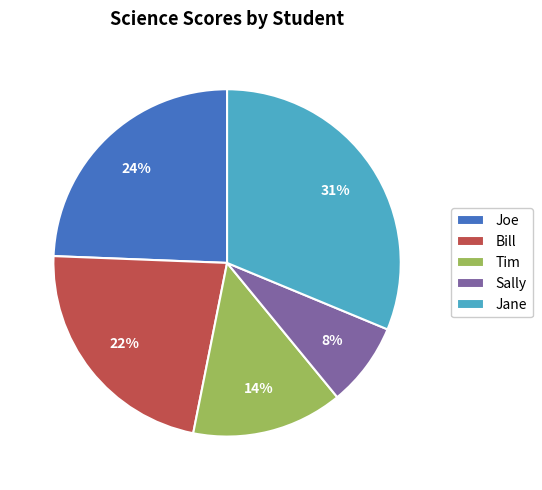

The Jane slice represents 26% of the pie. True or false?

False